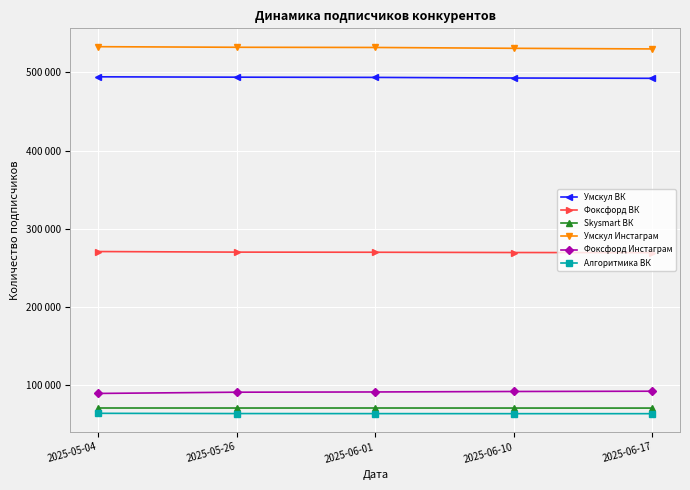

Reading right to left, transcribe all the data shown in this chart.

Умскул ВК: 492481	492875	493659	493949	494397
Фоксфорд ВК: 269162	269364	269711	269876	270617
Skysmart ВК: 70129	70163	70214	70193	70227
Умскул Инстаграм: 530111	530917	531990	532236	532995
Фоксфорд Инстаграм: 91725	91376	90765	90461	88877
Алгоритмика ВК: 62955	62965	63025	63105	63407